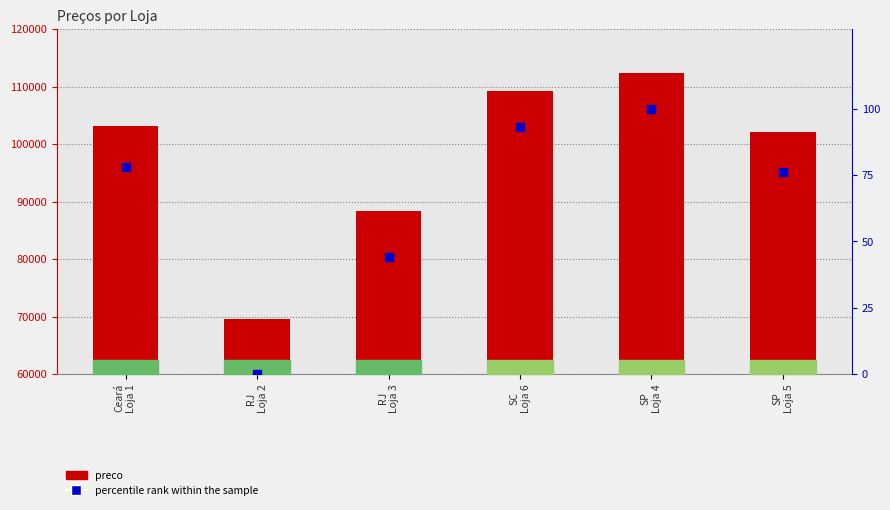

What is the total value across all series at RJ
Loja 3?

88401